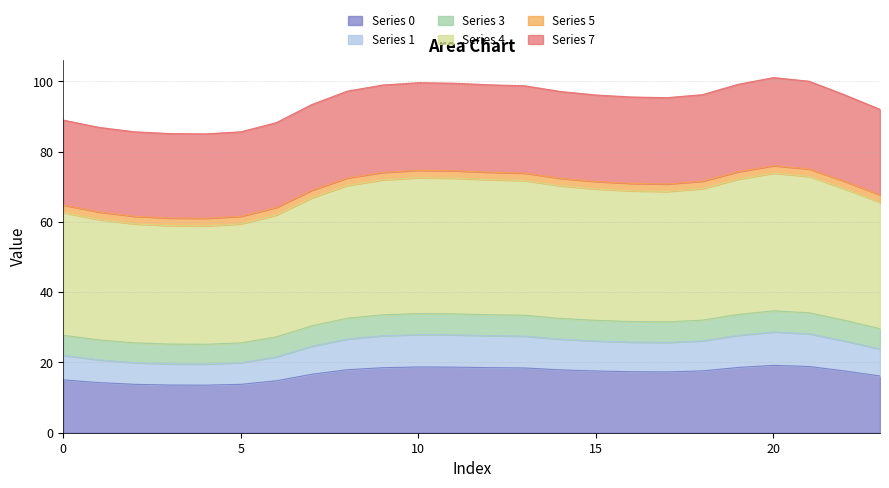

What is the greatest value displayed?

101.1